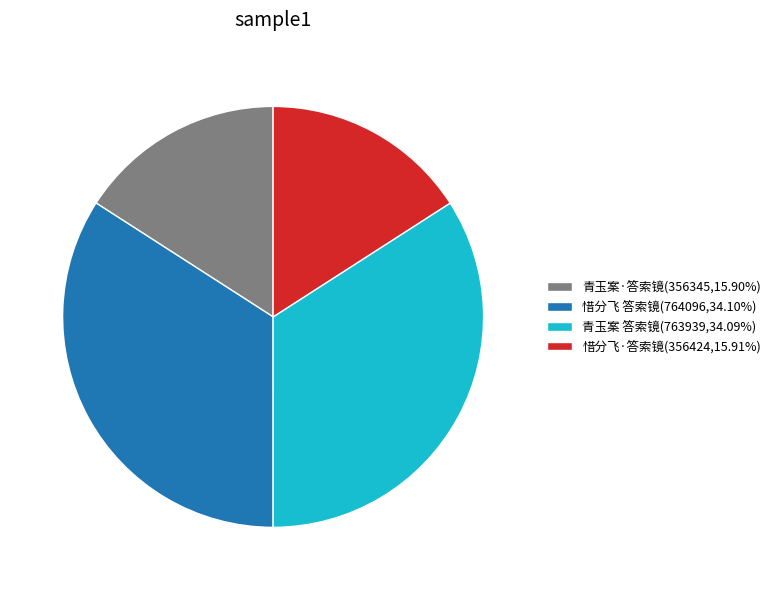

Does any single category account for the majority?

No